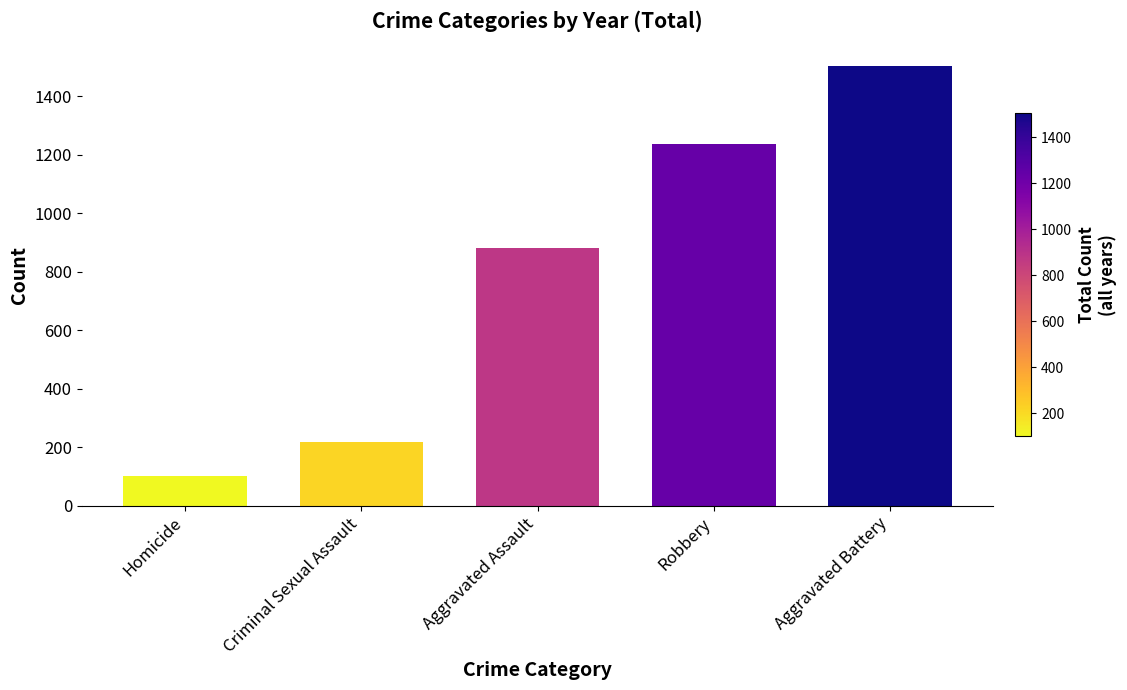

What is the change in value from Homicide to Criminal Sexual Assault?

+119